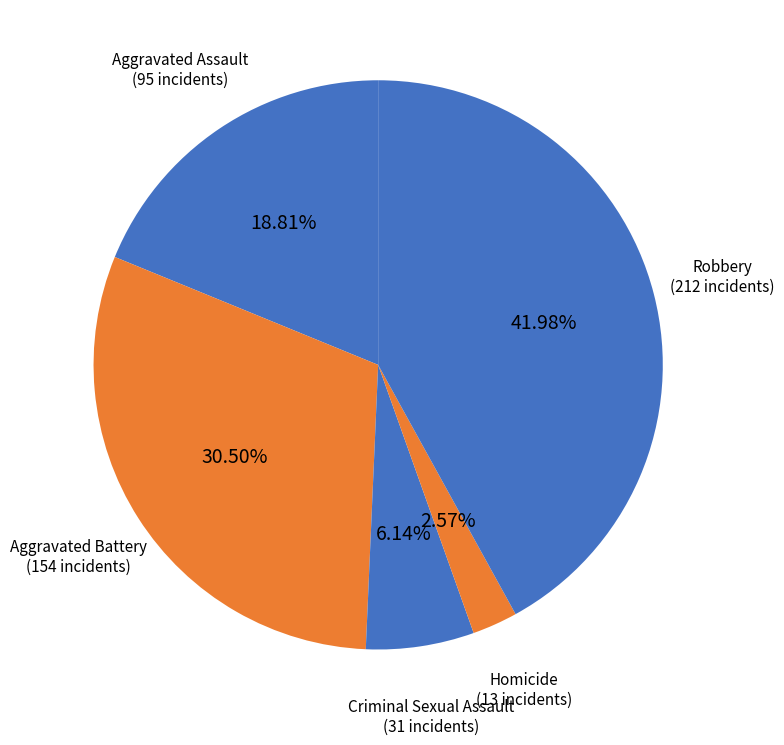

Is it true that Aggravated Assault is 19% of the pie?

True